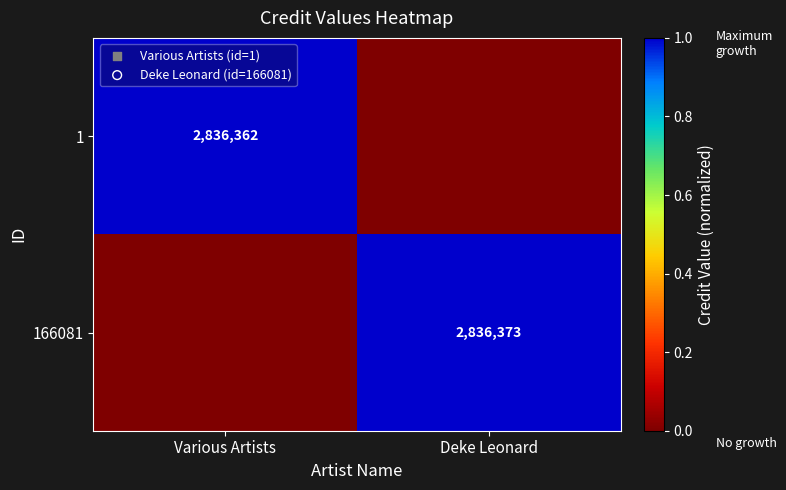

Is the value of 1 at Various Artists greater than the value of 166081 at Deke Leonard?

No